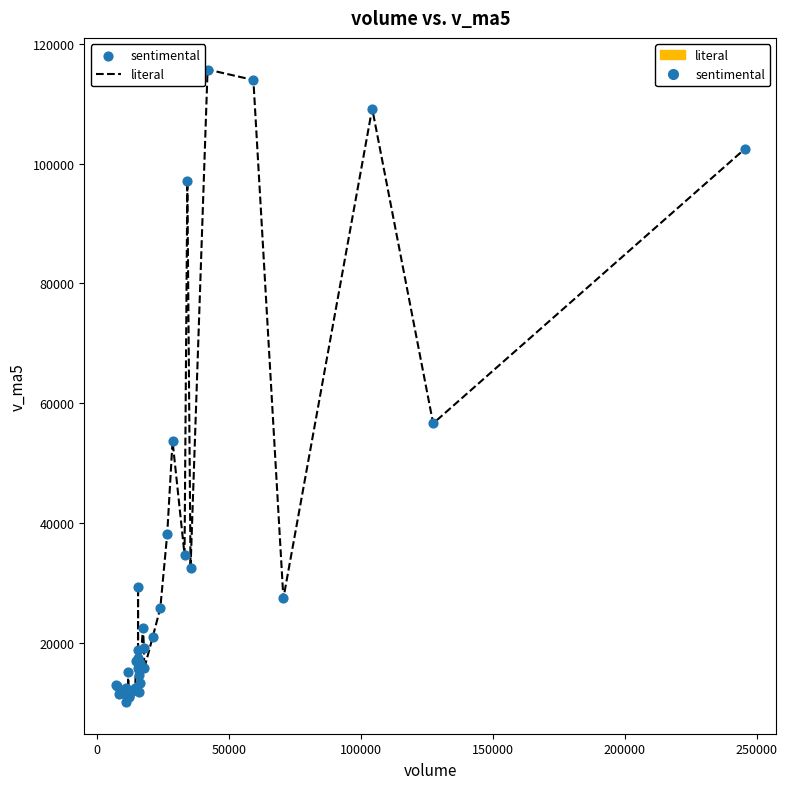

What is the difference between the maximum and minimum values?

105485.0